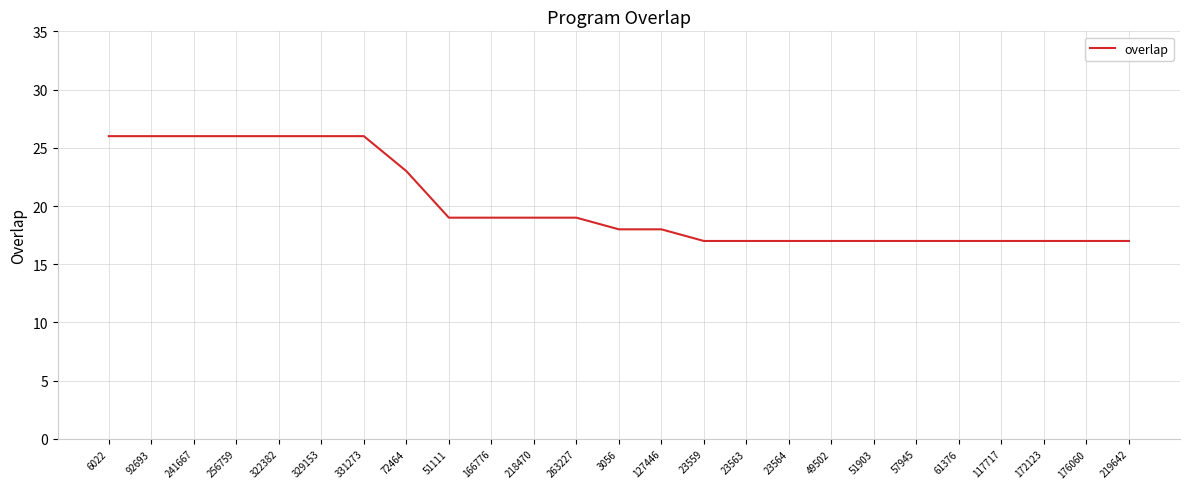

What is the greatest value displayed?

26